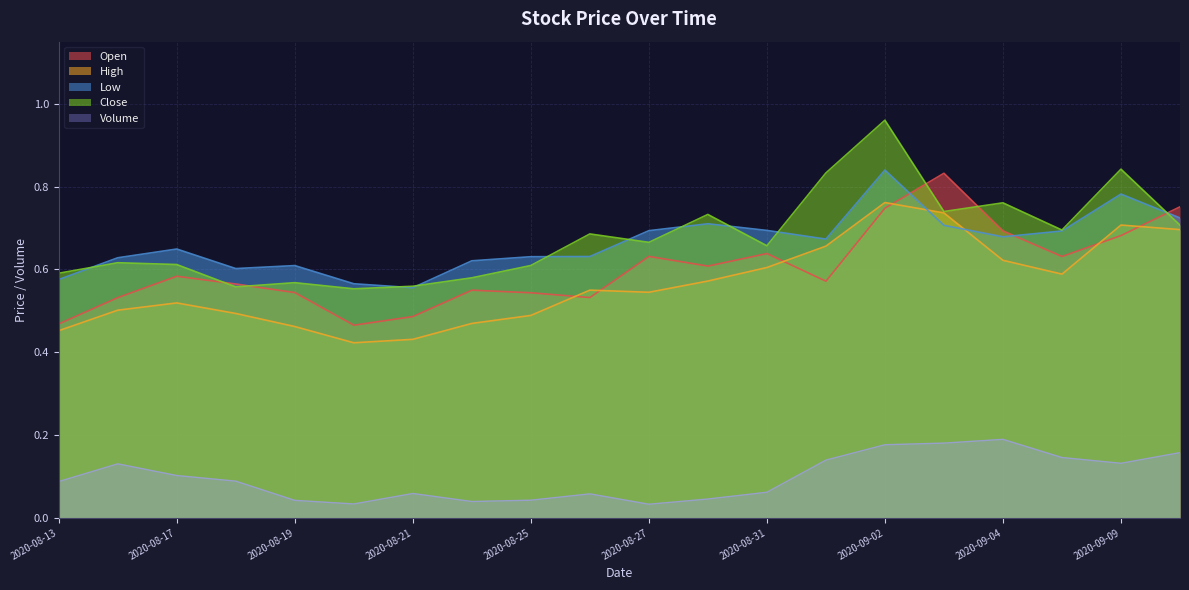

What is the minimum value for Low?

0.6